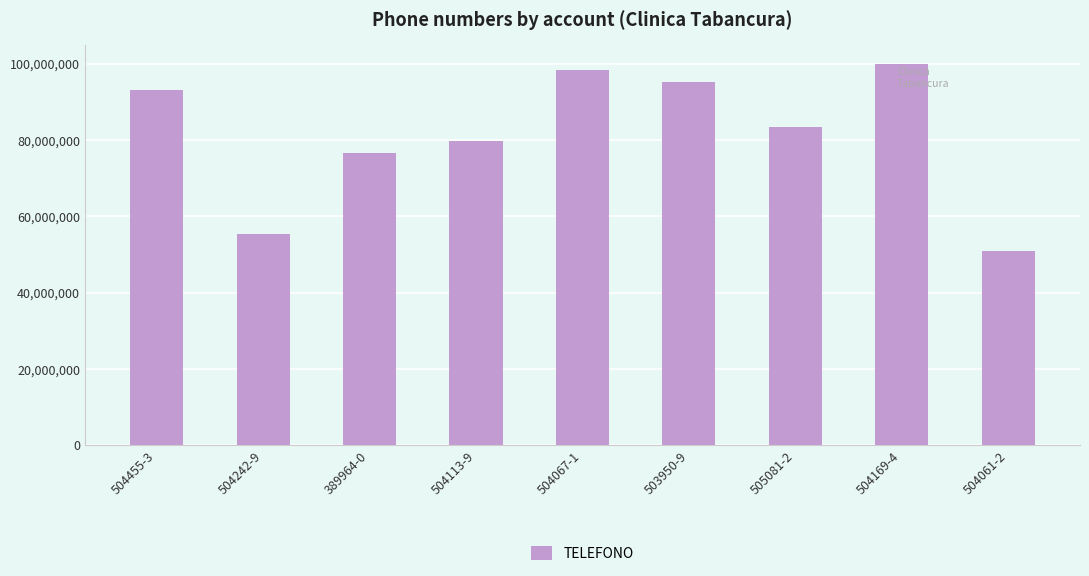

The chart shows a value of 83532209 at 505081-2. True or false?

True